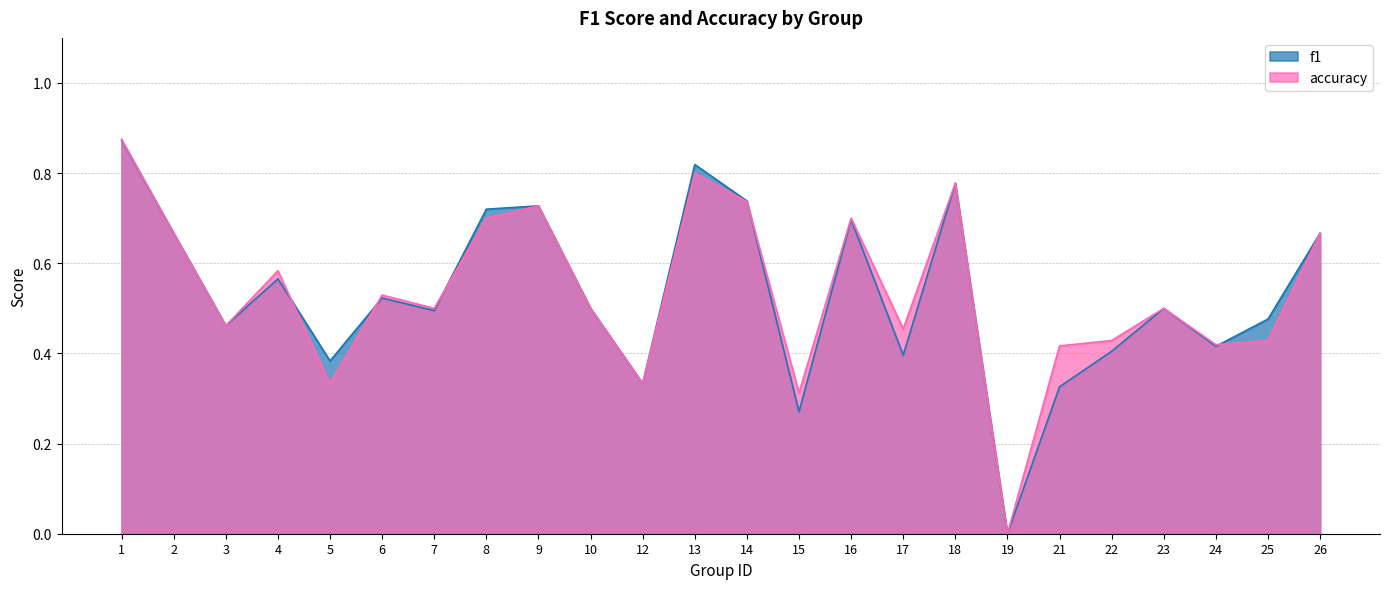

How many interior local peaks does the f1 series have?

7